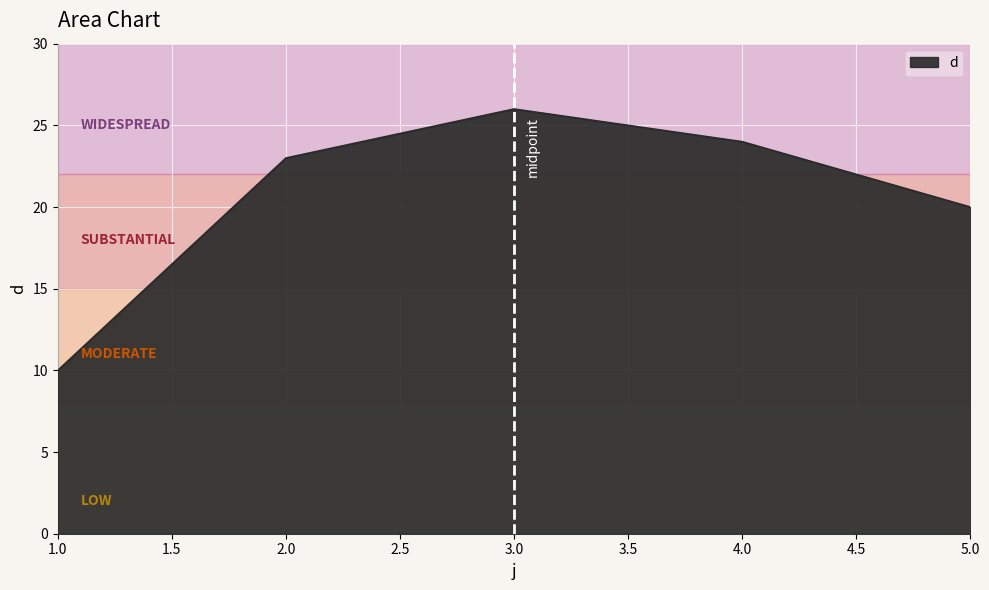

At which label is the value closest to 18?

5.0